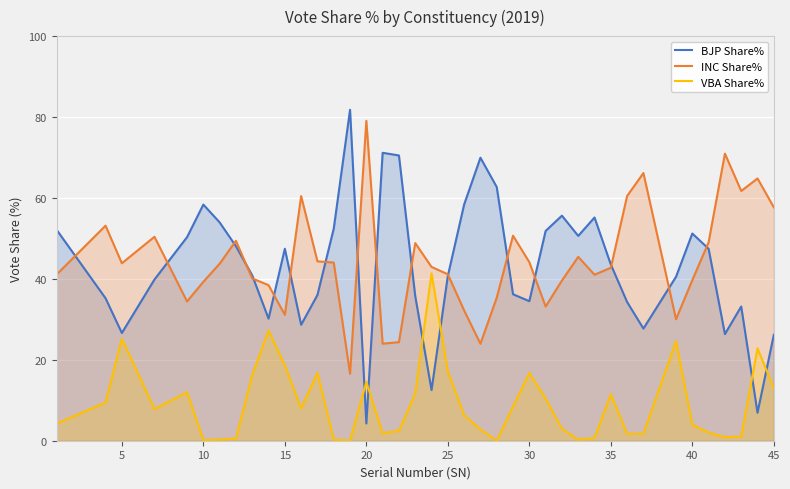

Which series has the largest range (max minus min)?

BJP Share%